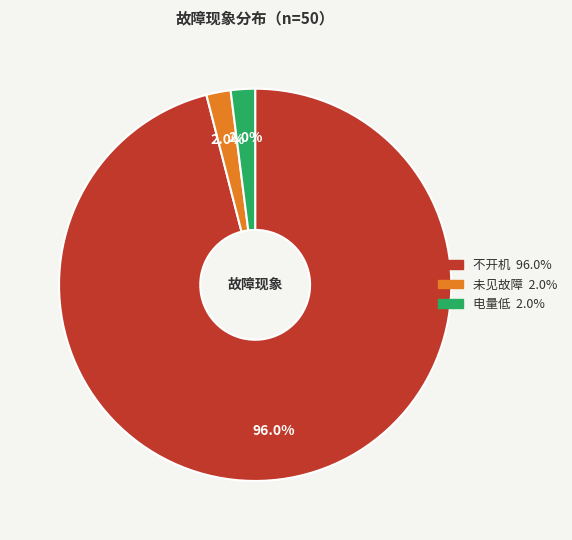

To the nearest percent, what portion does 不开机 represent?

96%